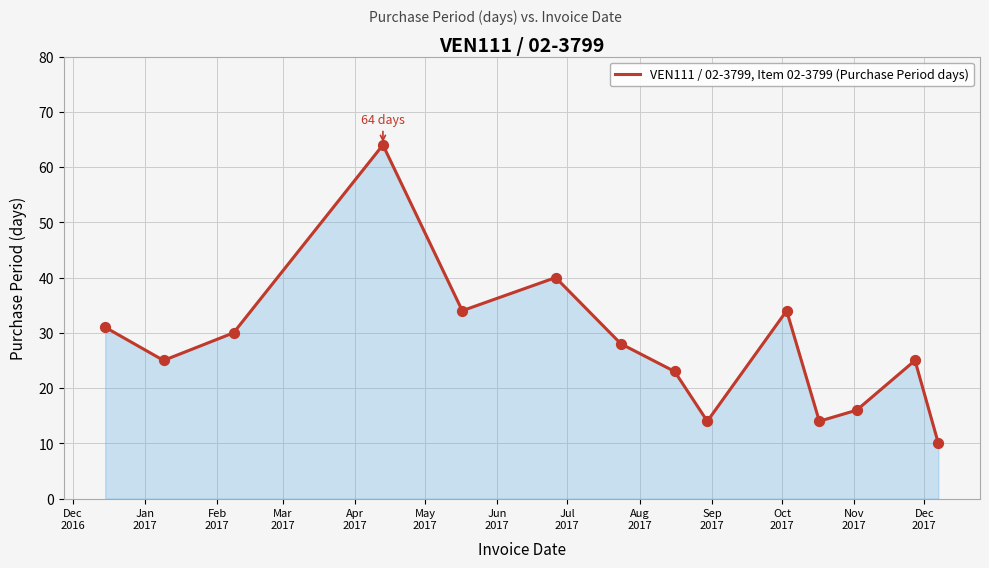

What is the minimum value shown in the chart?

10